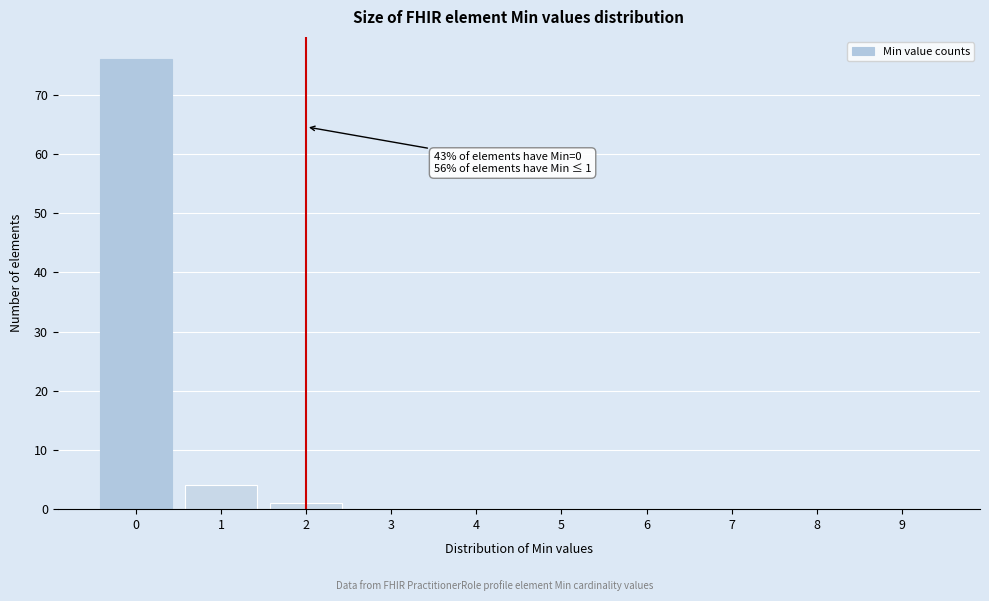

Reading left to right, list all the values displayed in this chart.

0=76	1=4	2=1	3=0	4=0	5=0	6=0	7=0	8=0	9=0